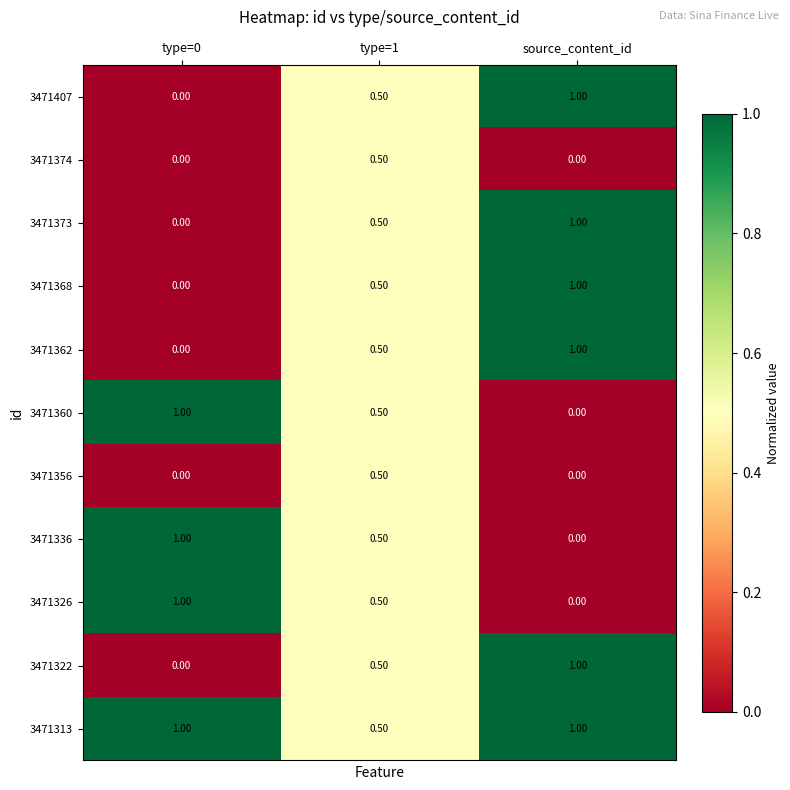

What is the difference between the highest and lowest values at source_content_id?

1.0